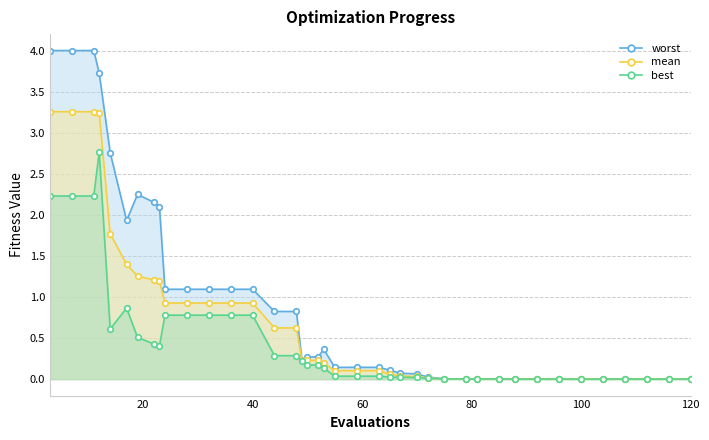

List the series in order of their overall mean, lowest first.

best, mean, worst